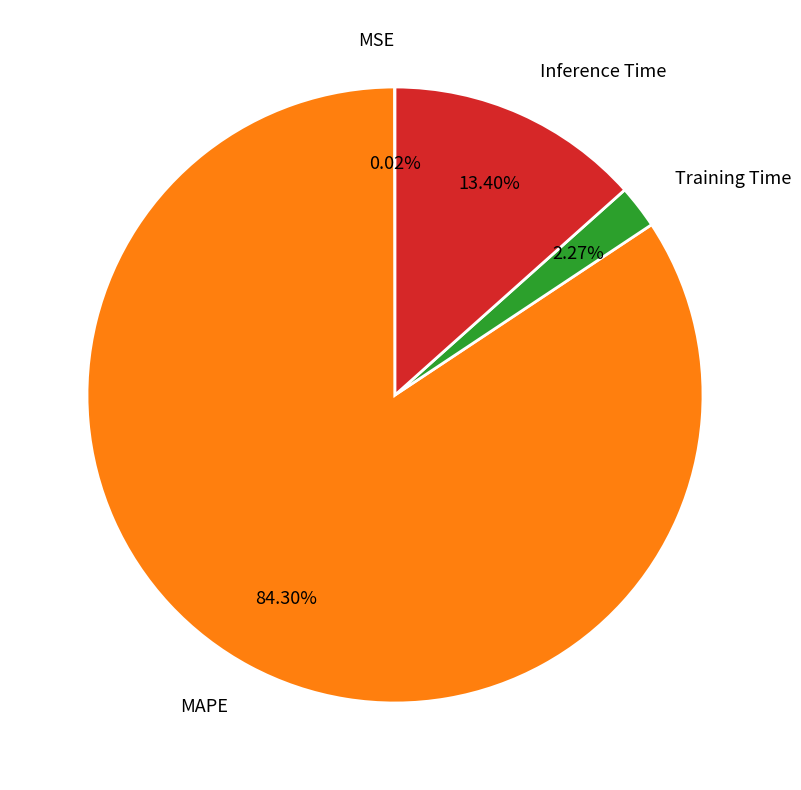

What percentage do Inference Time and Training Time together represent?

15.7%